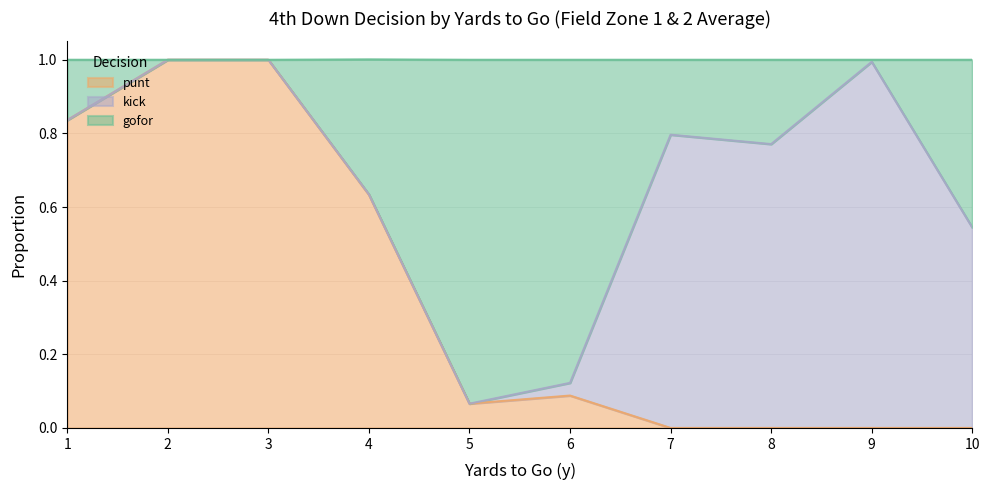

How many interior local valleys does the punt series have?

1